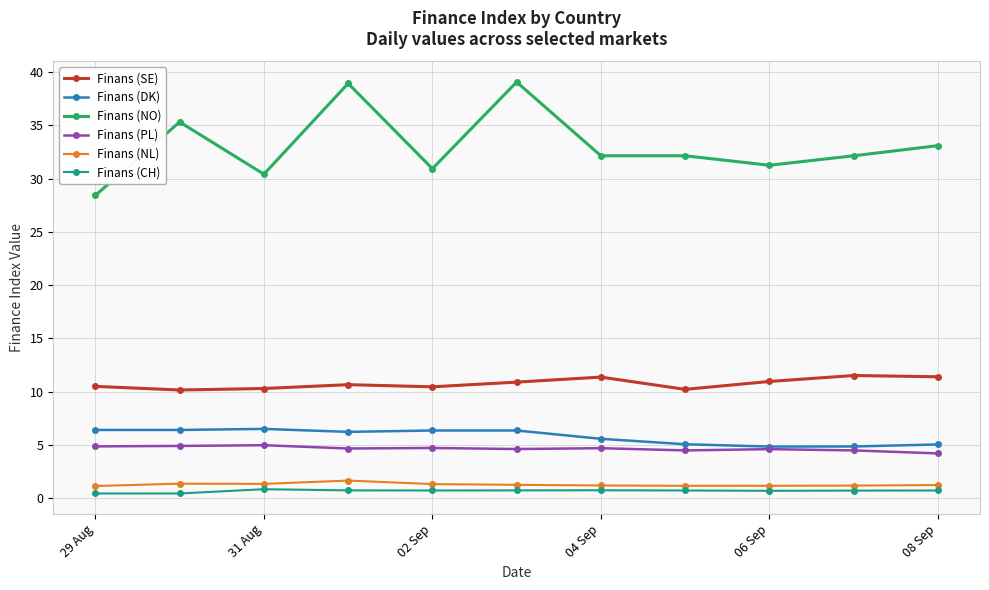

What is the value of the Finans (PL) point at the 8th from the left?

4.5